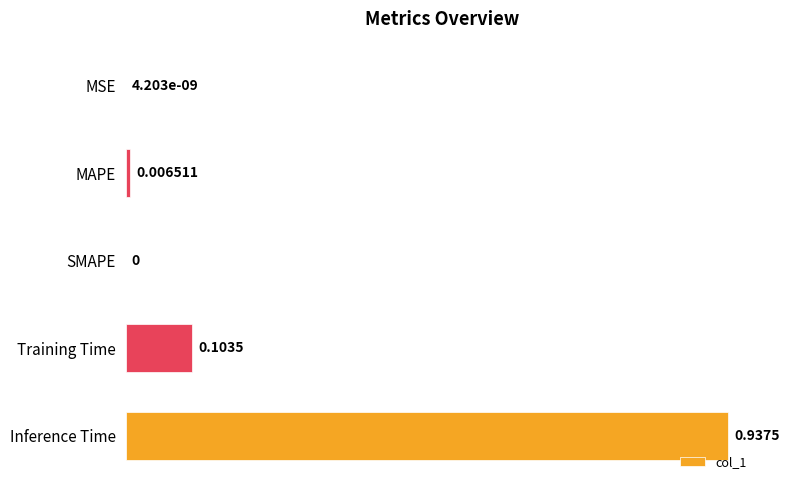

At which category does the chart reach its peak across all series?

Inference Time